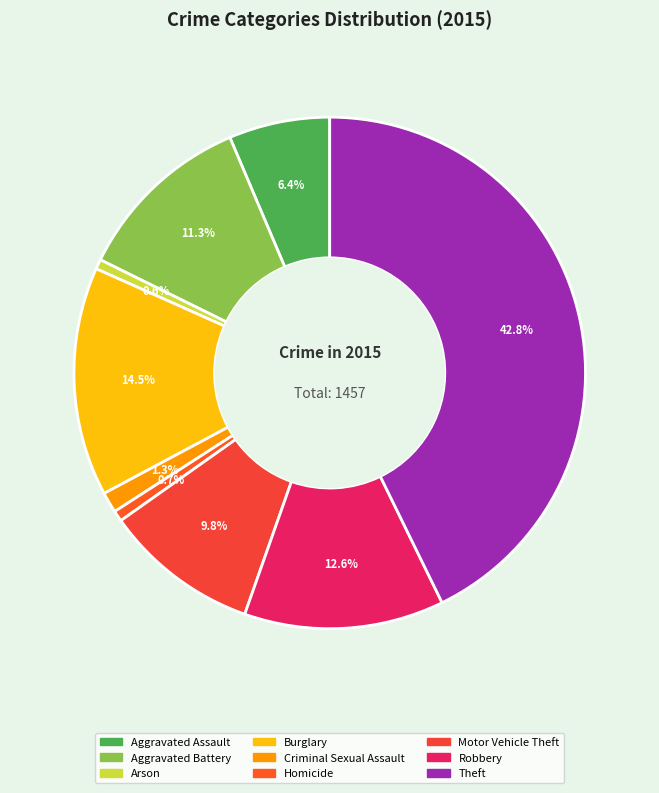

Is it true that Homicide is 1% of the pie?

True